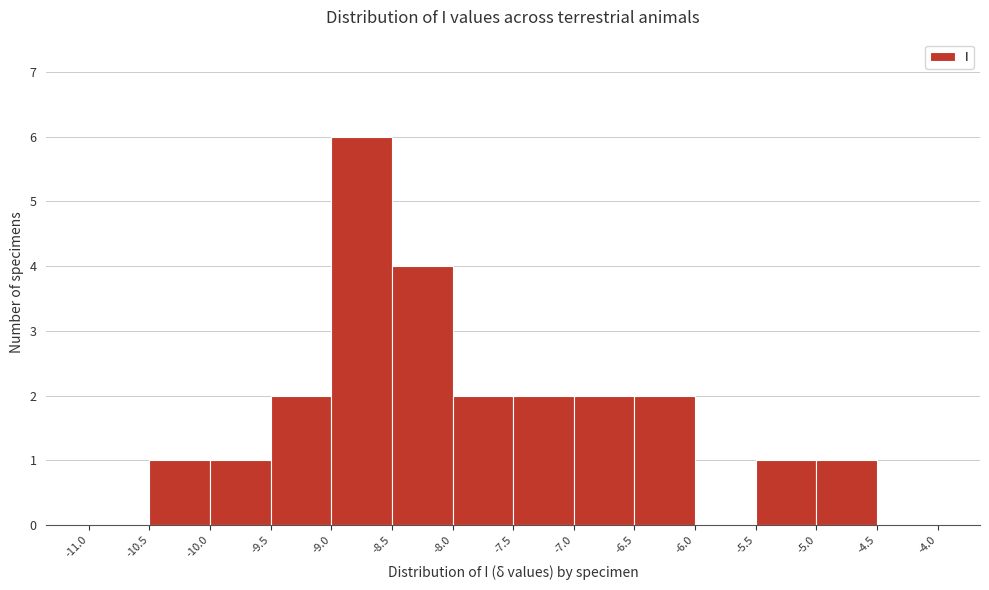

Reading left to right, list every bar in this chart as the range it spans on the x-axis followed by its height. The values are not printed on the chart, so give them approximately, as read against the axis.

-11.0 to -10.5: 0
-10.5 to -10.0: 1
-10.0 to -9.5: 1
-9.5 to -9.0: 2
-9.0 to -8.5: 6
-8.5 to -8.0: 4
-8.0 to -7.5: 2
-7.5 to -7.0: 2
-7.0 to -6.5: 2
-6.5 to -6.0: 2
-6.0 to -5.5: 0
-5.5 to -5.0: 1
-5.0 to -4.5: 1
-4.5 to -4.0: 0